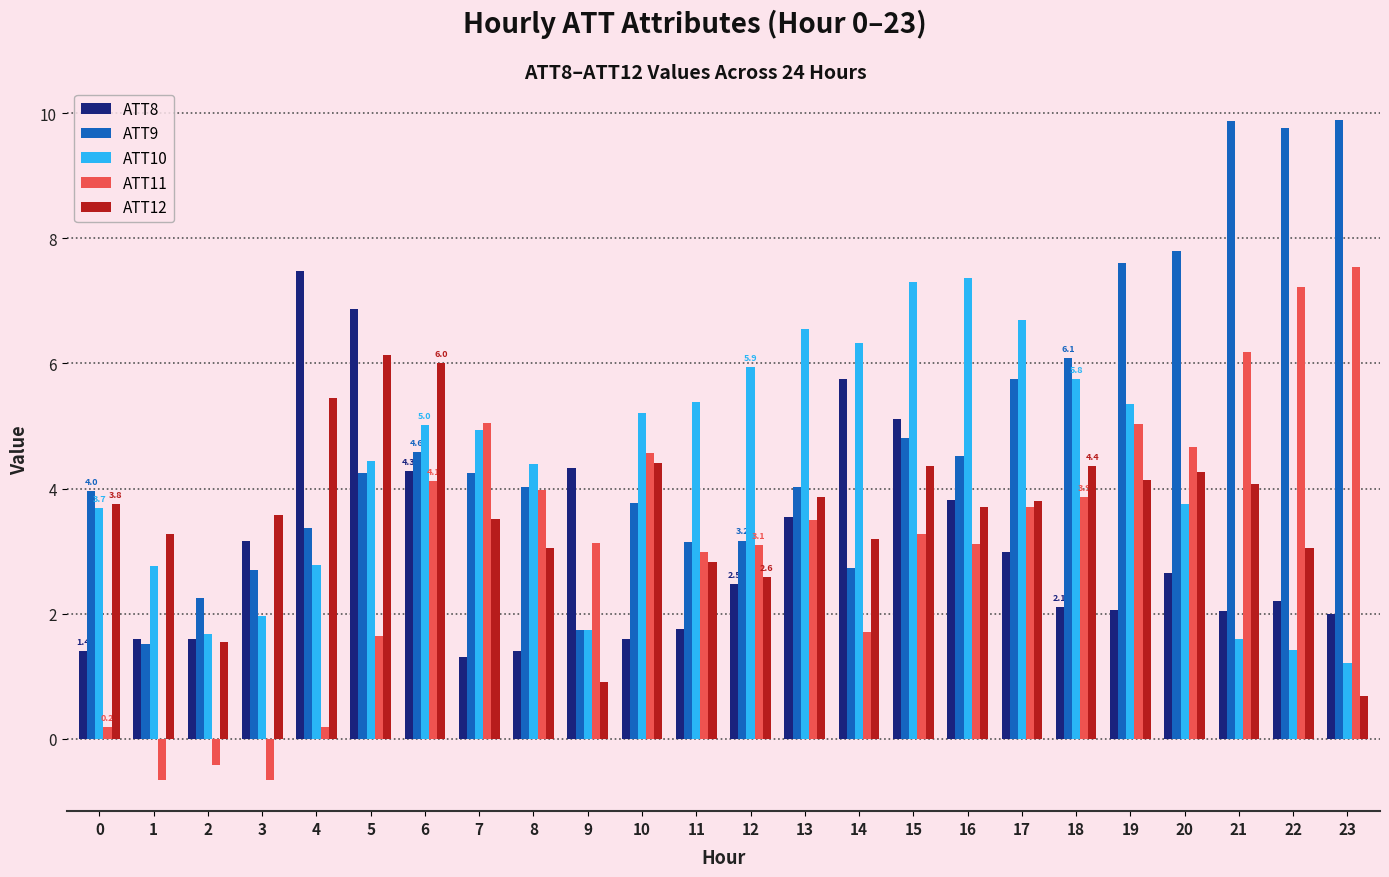

What is the average value of the ATT8 series?

3.1